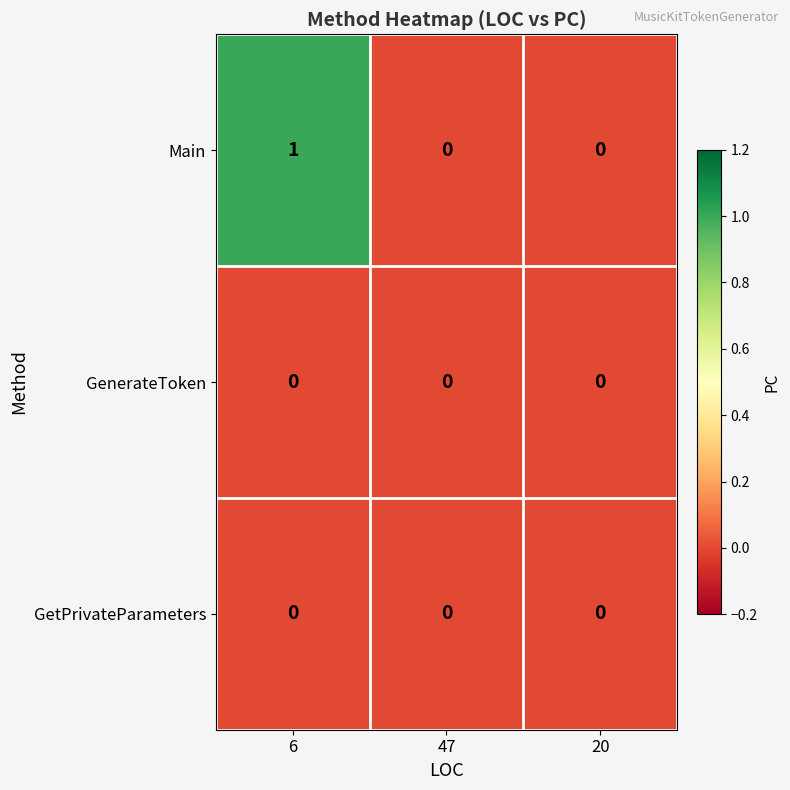

The Main series shows 0 at 20. True or false?

True